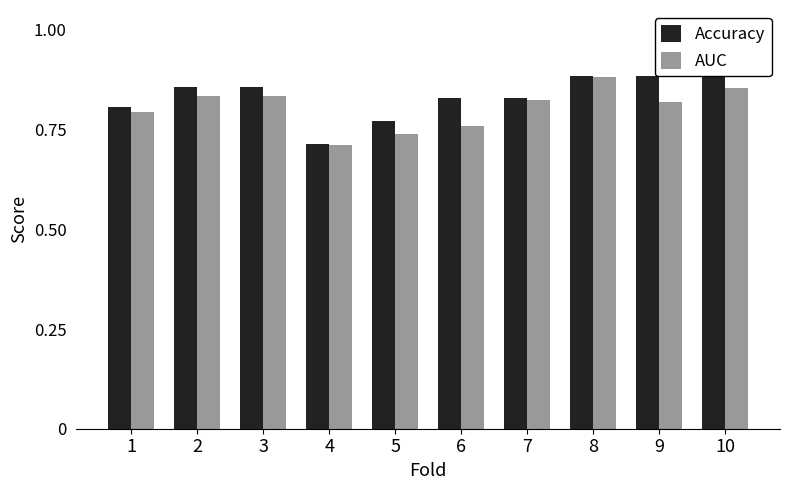

What is the difference between the Accuracy values at 8 and 6?

0.1